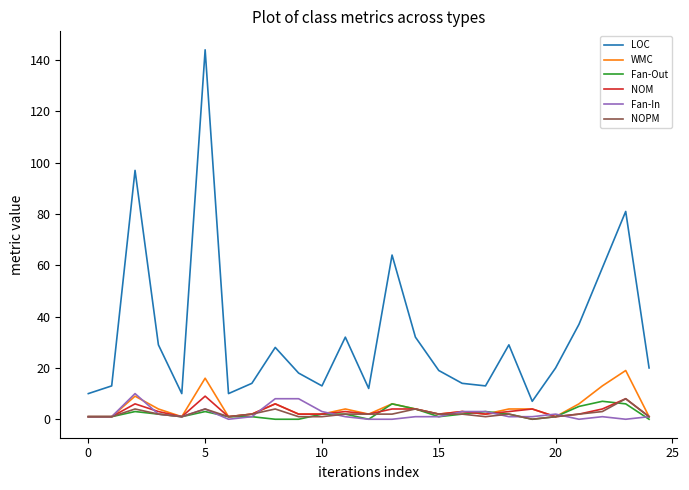

What are all the series names shown in the legend?

LOC, WMC, Fan-Out, NOM, Fan-In, NOPM